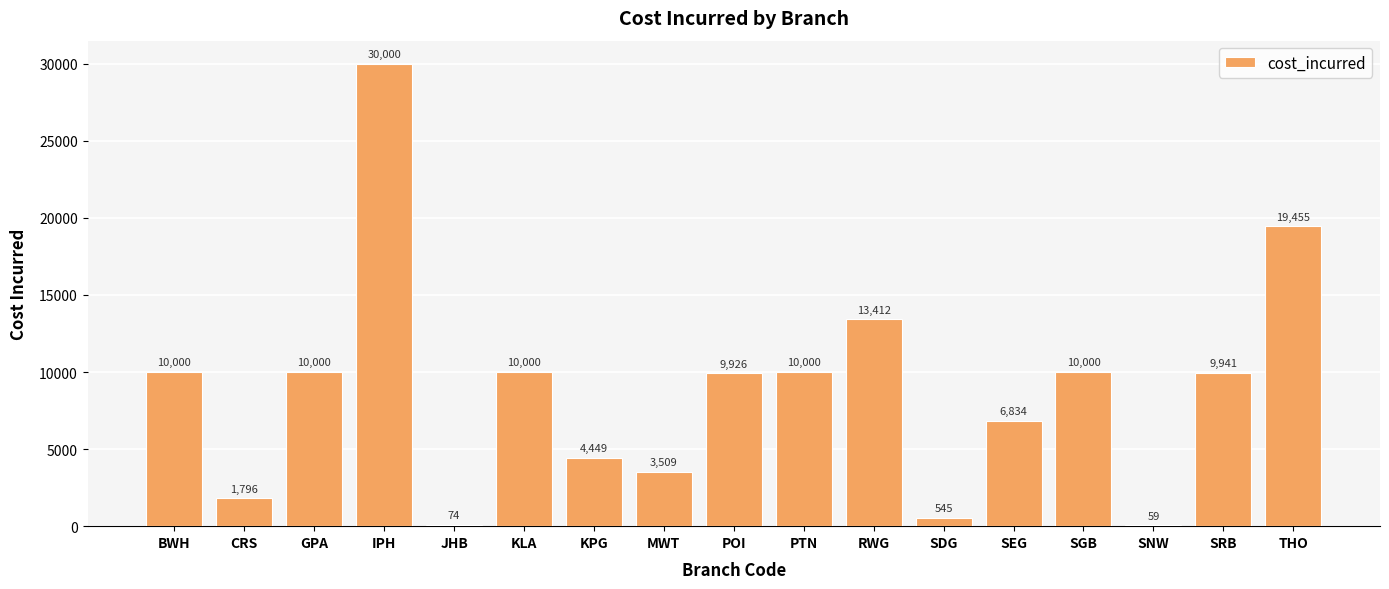

At which label does the data first exceed 9940?

BWH